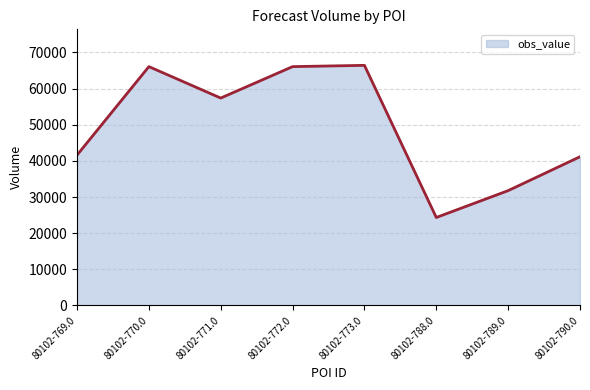

Which label corresponds to the smallest value in the chart?

80102-788.0